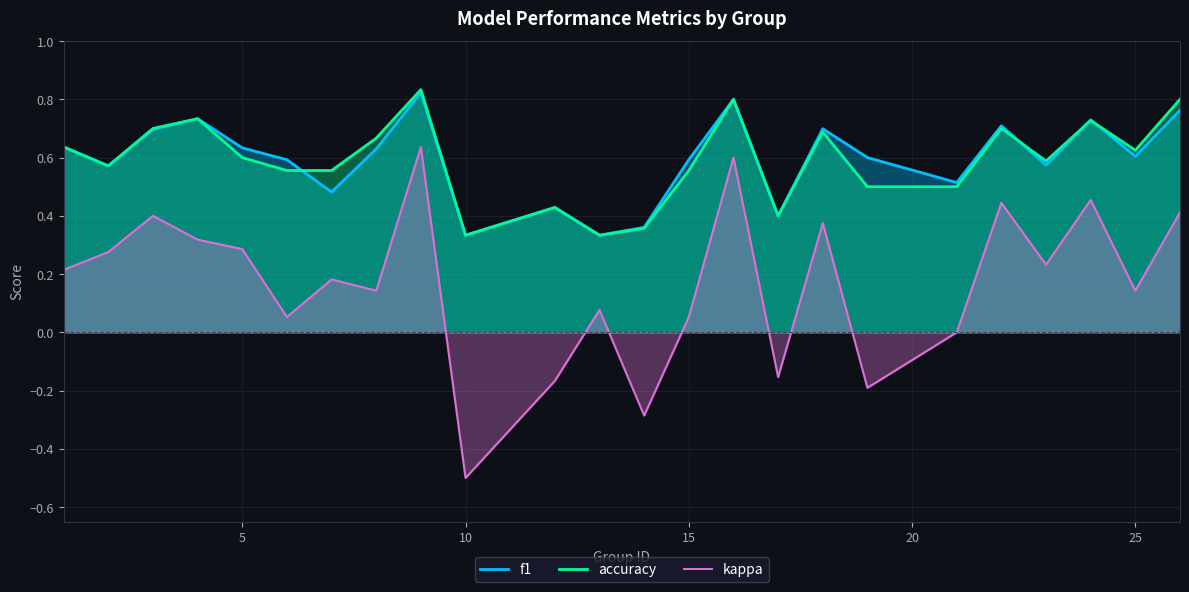

What is the value of the f1 point at the 20th from the left?

0.7